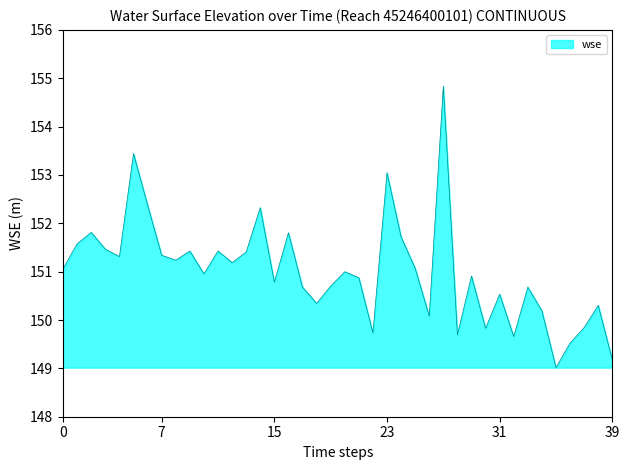

What is the maximum value shown in the chart?

154.8